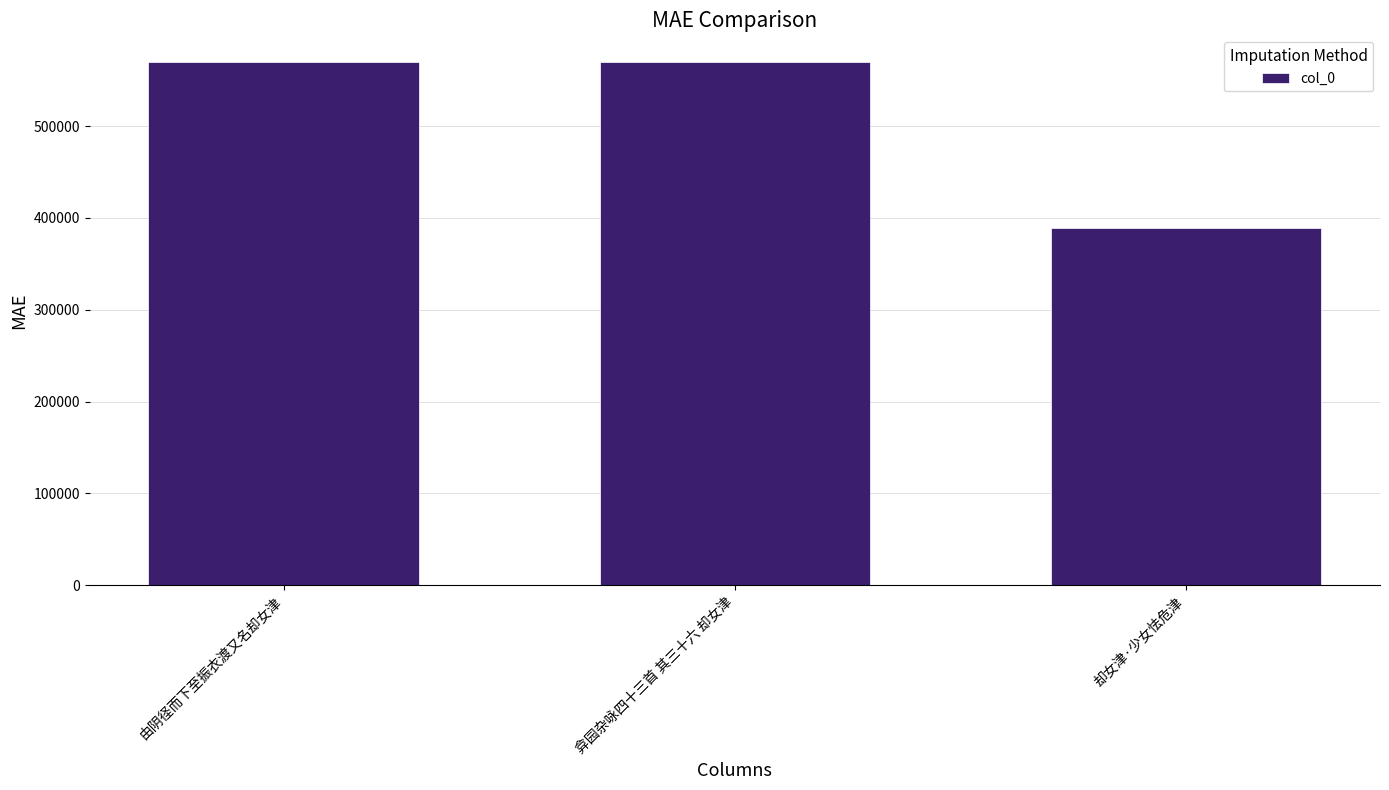

Between 由阴径而下至振衣渡又名却女津 and 却女津·少女怯危津, which is larger?

由阴径而下至振衣渡又名却女津